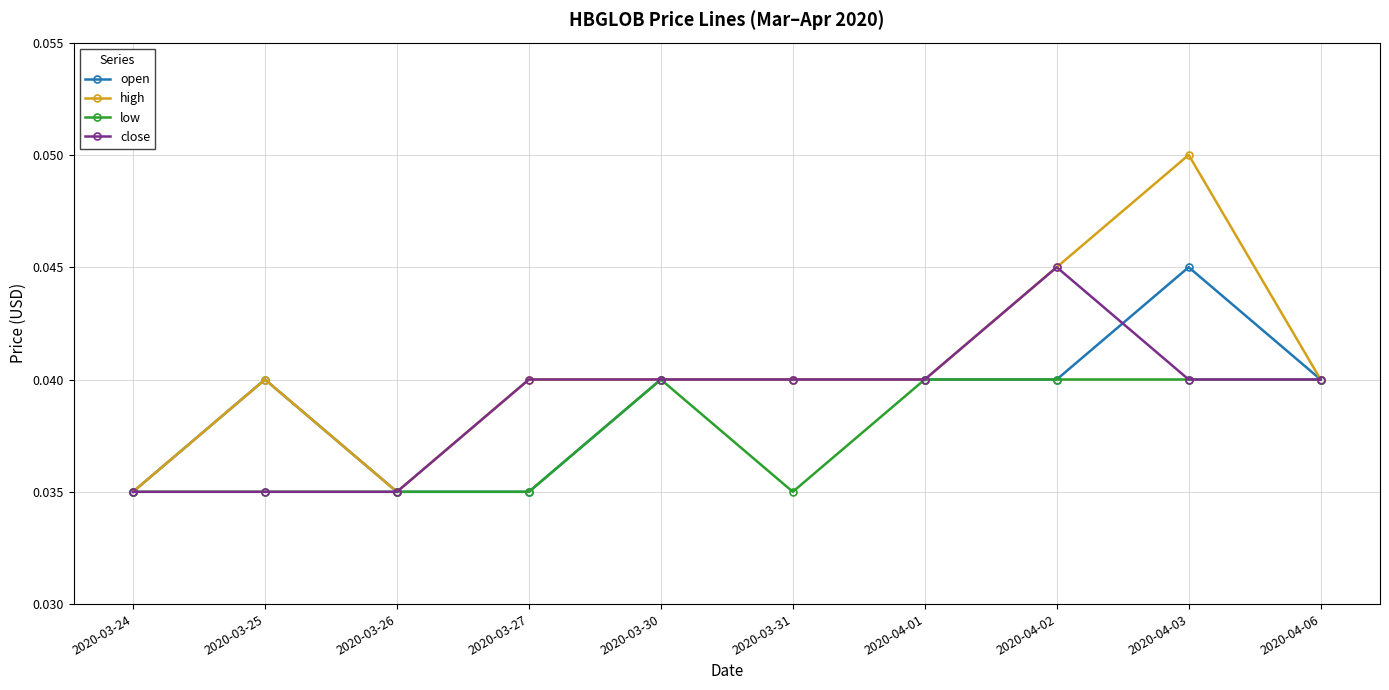

What position from the left is 2020-03-31?

6